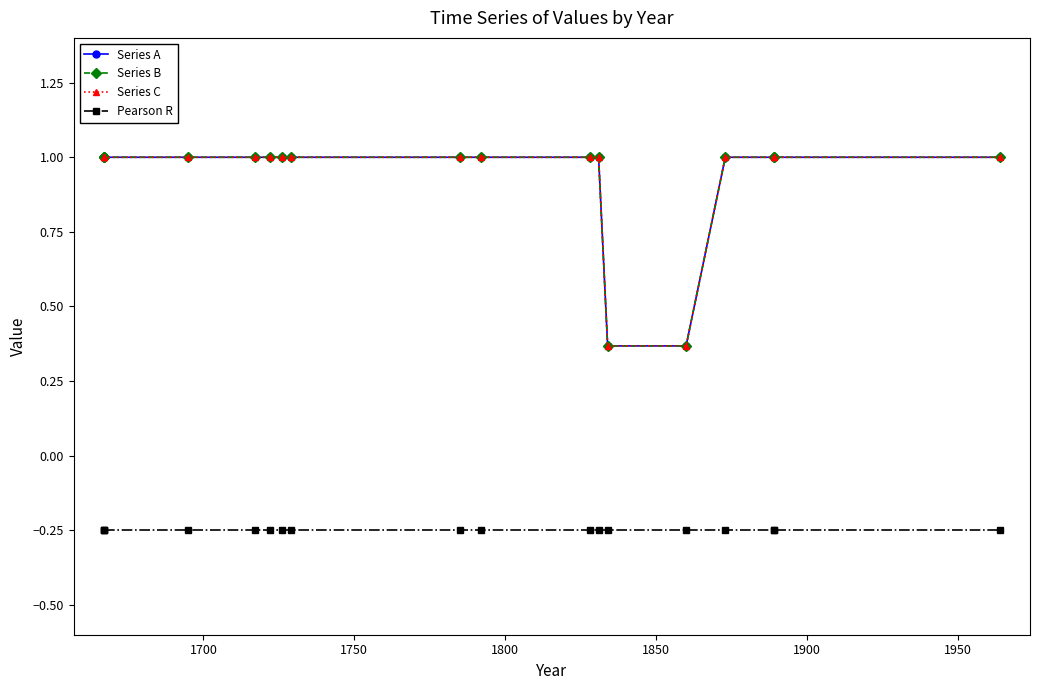

What is the maximum value for Series C?

1.0